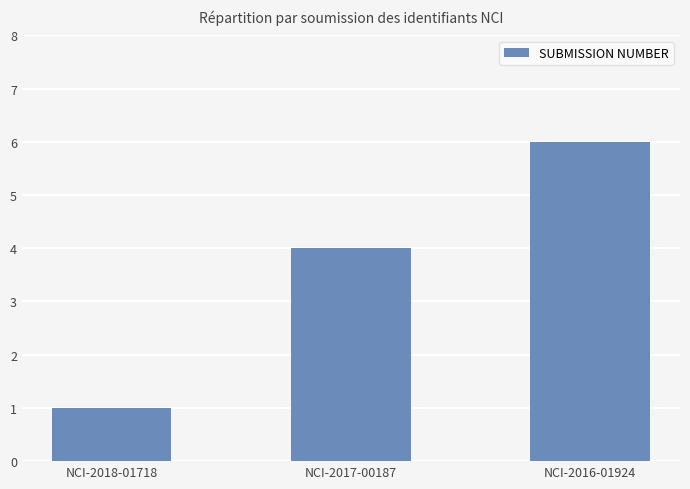

How many data points are less than 4?

1